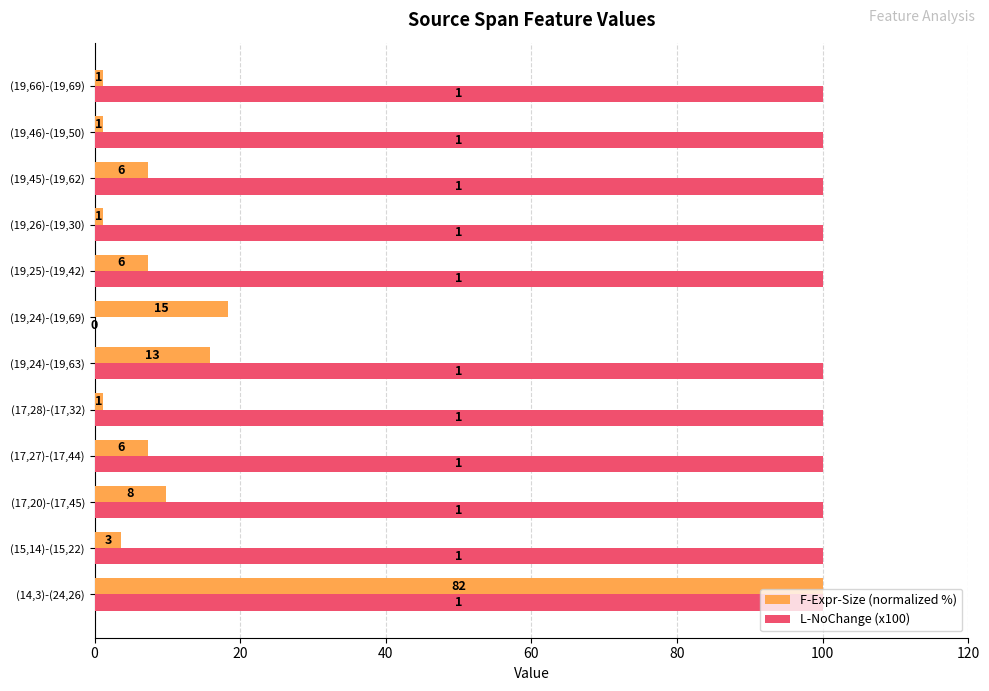

List the series in order of their peak value, highest first.

F-Expr-Size (normalized %), L-NoChange (x100)